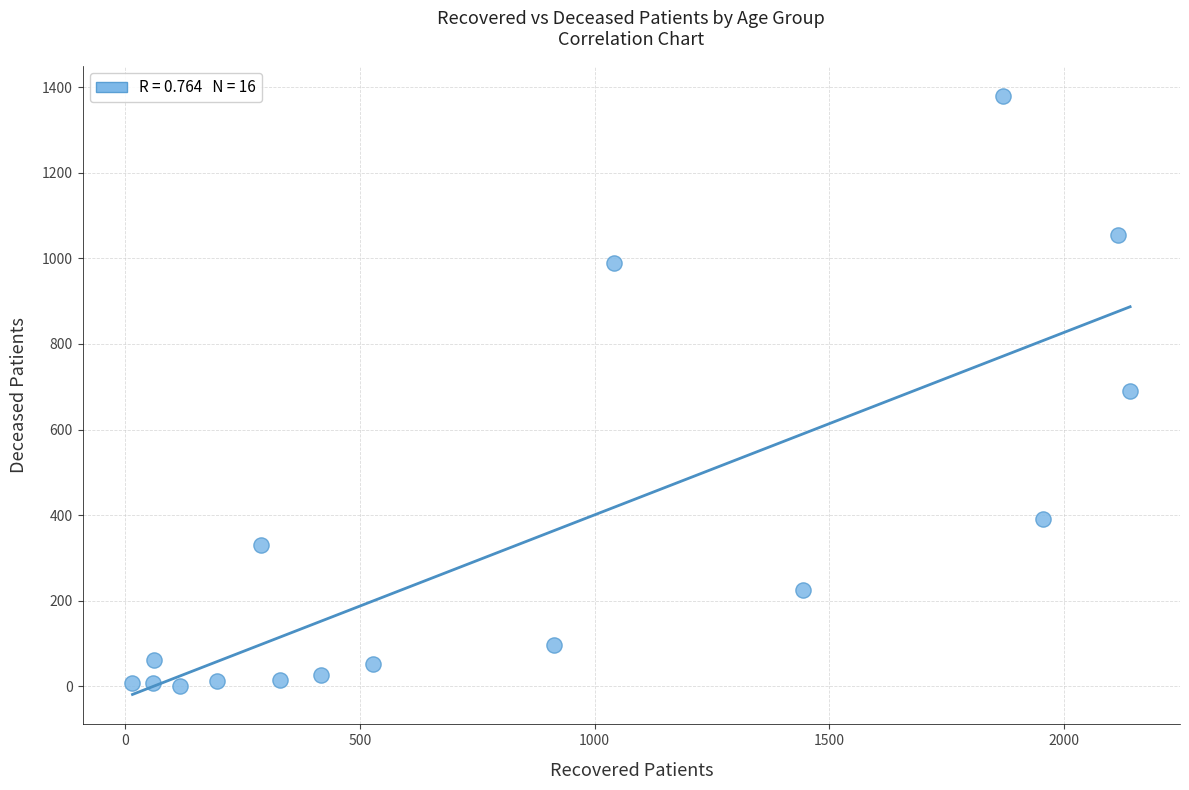

What is the range of Y values (max minus min)?

1378